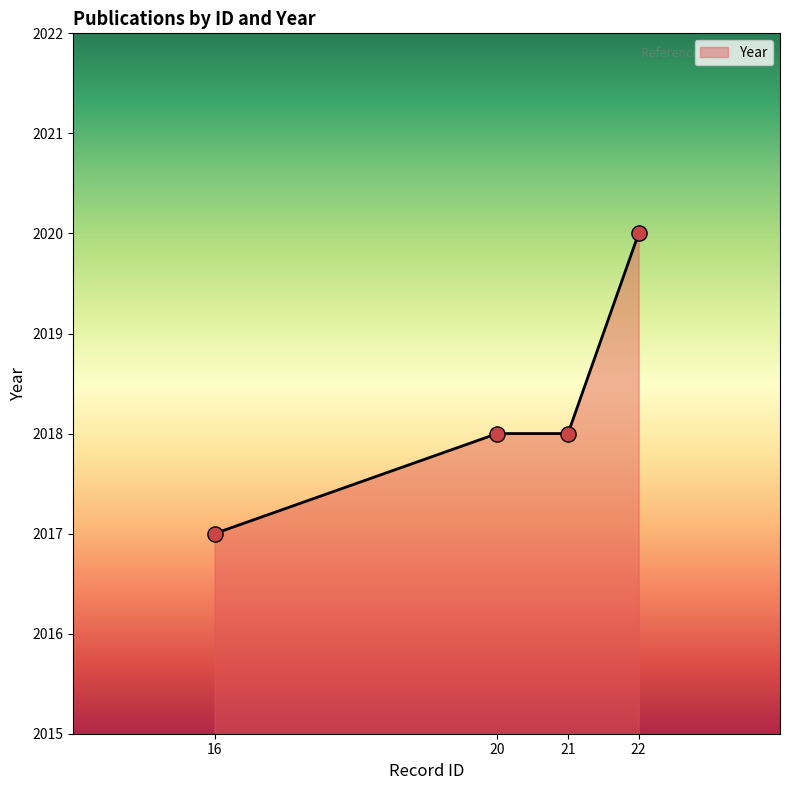

Between 20 and 16, which is larger?

20